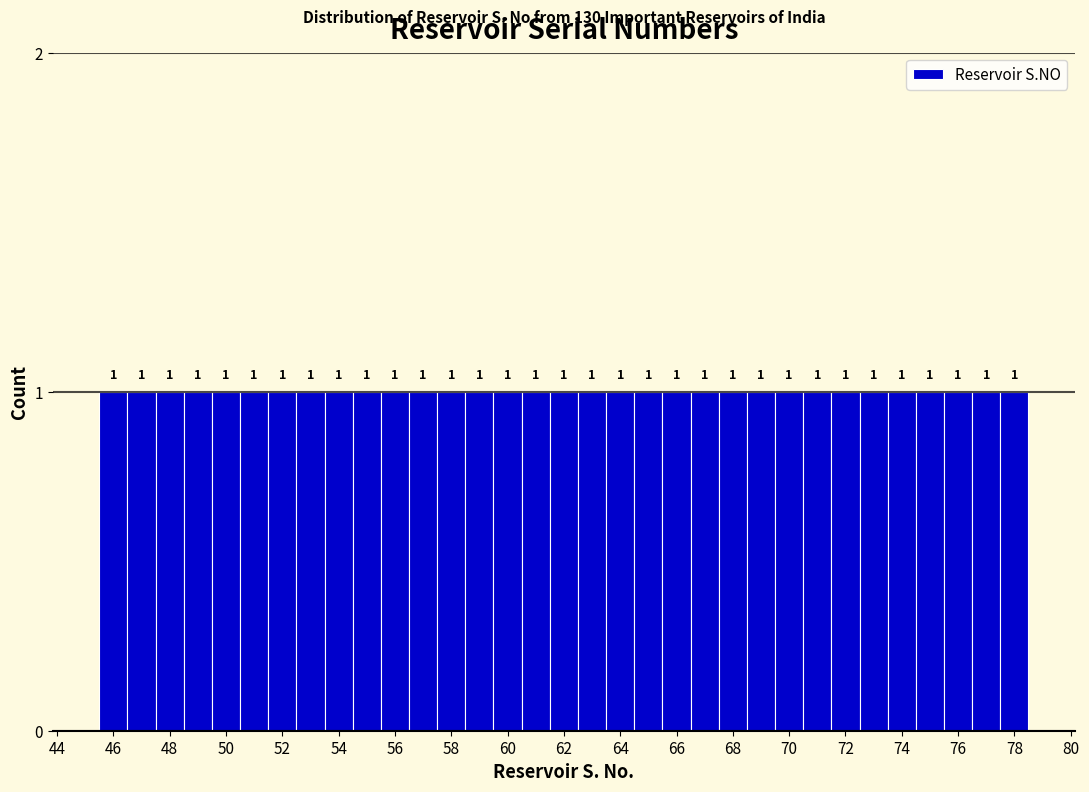

Reading left to right, list every bar in this chart as the range it spans on the x-axis followed by its height. The bar edges are not printed on the chart, so give them approximately, as read against the axis.

45.5 to 46.5: 1
46.5 to 47.5: 1
47.5 to 48.5: 1
48.5 to 49.5: 1
49.5 to 50.5: 1
50.5 to 51.5: 1
51.5 to 52.5: 1
52.5 to 53.5: 1
53.5 to 54.5: 1
54.5 to 55.5: 1
55.5 to 56.5: 1
56.5 to 57.5: 1
57.5 to 58.5: 1
58.5 to 59.5: 1
59.5 to 60.5: 1
60.5 to 61.5: 1
61.5 to 62.5: 1
62.5 to 63.5: 1
63.5 to 64.5: 1
64.5 to 65.5: 1
65.5 to 66.5: 1
66.5 to 67.5: 1
67.5 to 68.5: 1
68.5 to 69.5: 1
69.5 to 70.5: 1
70.5 to 71.5: 1
71.5 to 72.5: 1
72.5 to 73.5: 1
73.5 to 74.5: 1
74.5 to 75.5: 1
75.5 to 76.5: 1
76.5 to 77.5: 1
77.5 to 78.5: 1